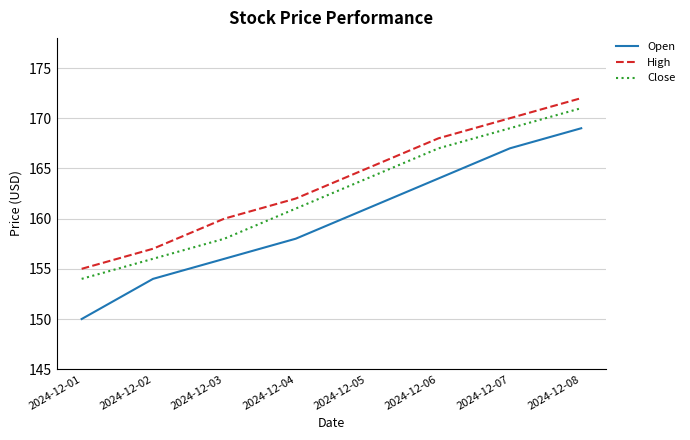

What is the approximate value of Close at 2024-12-05, to the nearest 10?

160